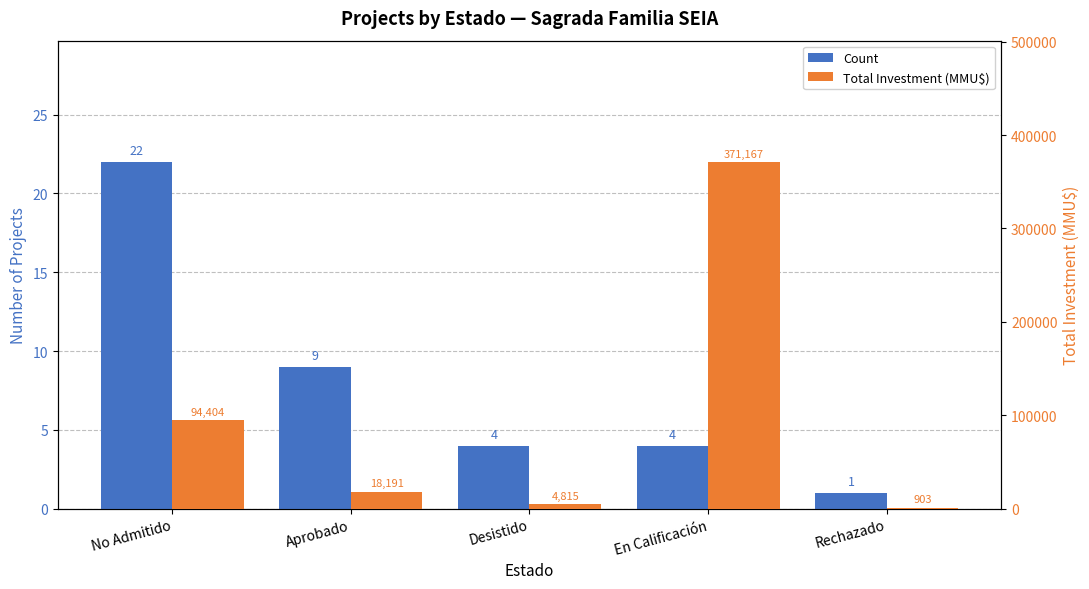

Reading left to right, extract all data points from this chart.

Count: No Admitido=22	Aprobado=9	Desistido=4	En Calificación=4	Rechazado=1
Total Investment (MMU$): No Admitido=94404	Aprobado=18191	Desistido=4815	En Calificación=371167	Rechazado=903